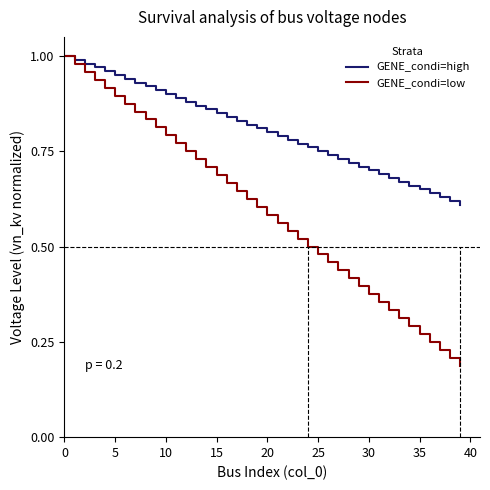

Which series has the widest spread of values?

GENE_condi=low